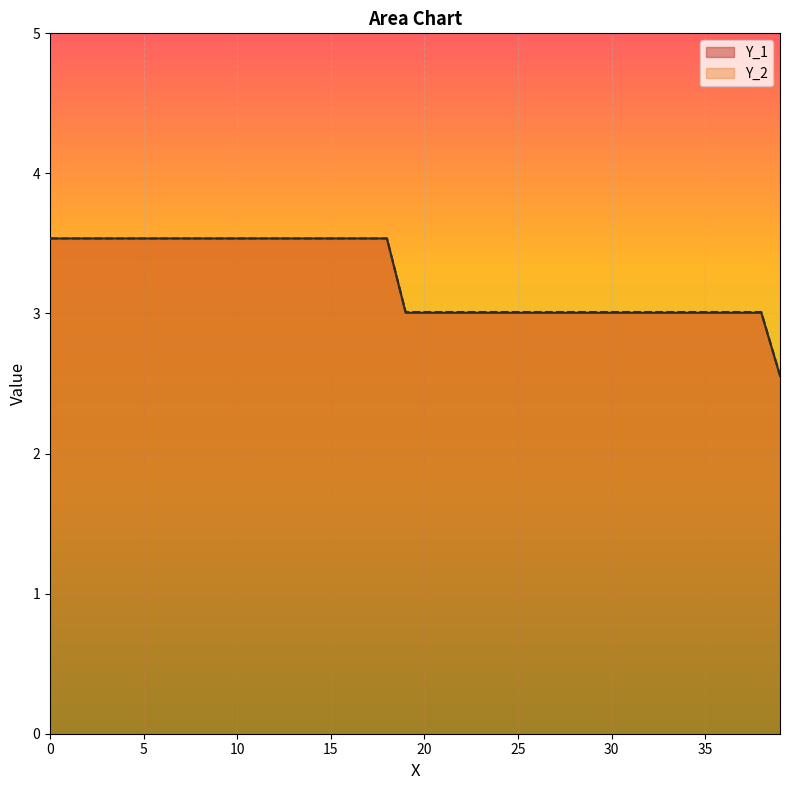

Reading left to right, what are all the values shown in this chart?

Y_1: 0=3.5	1=3.5	2=3.5	3=3.5	4=3.5	5=3.5	6=3.5	7=3.5	8=3.5	9=3.5	10=3.5	11=3.5	12=3.5	13=3.5	14=3.5	15=3.5	16=3.5	17=3.5	18=3.5	19=3.0	20=3.0	21=3.0	22=3.0	23=3.0	24=3.0	25=3.0	26=3.0	27=3.0	28=3.0	29=3.0	30=3.0	31=3.0	32=3.0	33=3.0	34=3.0	35=3.0	36=3.0	37=3.0	38=3.0	39=2.6
Y_2: 0=3.5	1=3.5	2=3.5	3=3.5	4=3.5	5=3.5	6=3.5	7=3.5	8=3.5	9=3.5	10=3.5	11=3.5	12=3.5	13=3.5	14=3.5	15=3.5	16=3.5	17=3.5	18=3.5	19=3.0	20=3.0	21=3.0	22=3.0	23=3.0	24=3.0	25=3.0	26=3.0	27=3.0	28=3.0	29=3.0	30=3.0	31=3.0	32=3.0	33=3.0	34=3.0	35=3.0	36=3.0	37=3.0	38=3.0	39=2.6